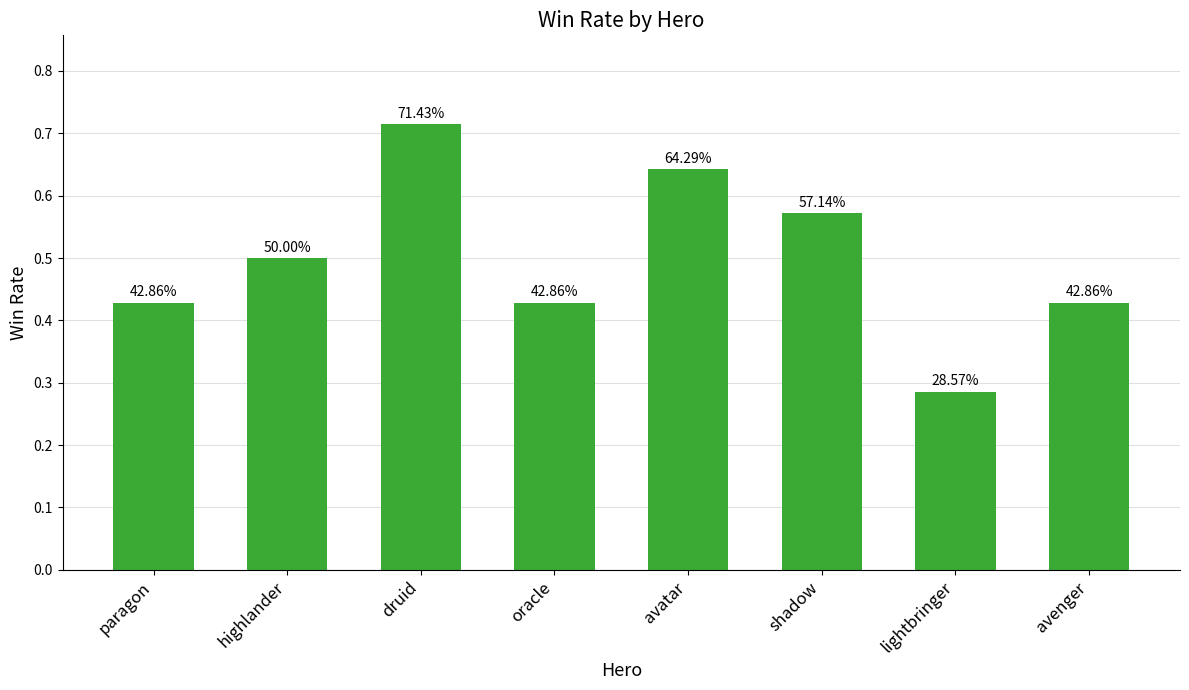

How many bars are there in total?

8